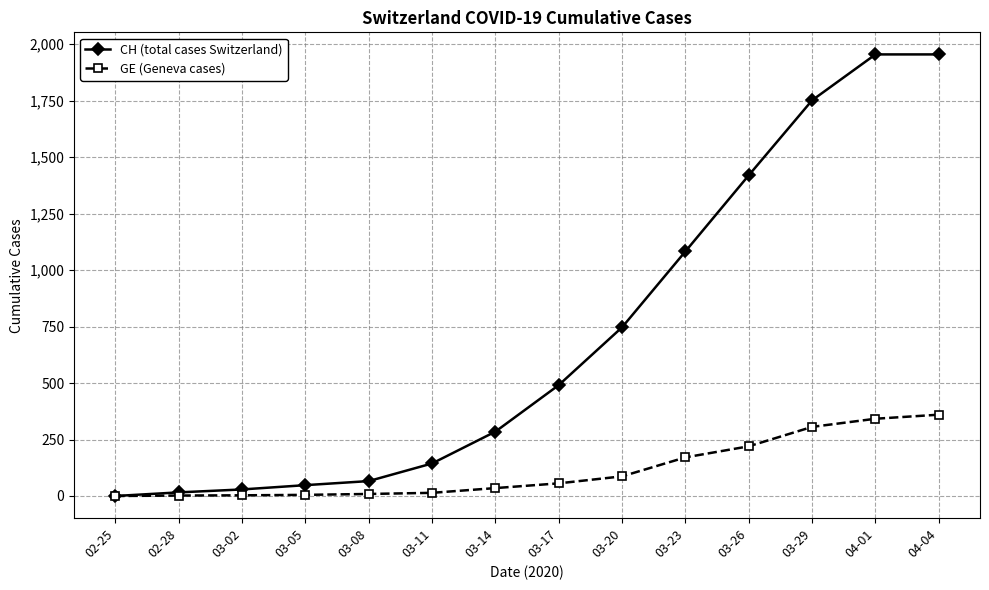

The value of CH (total cases Switzerland) at 02-25 is 1157. True or false?

False